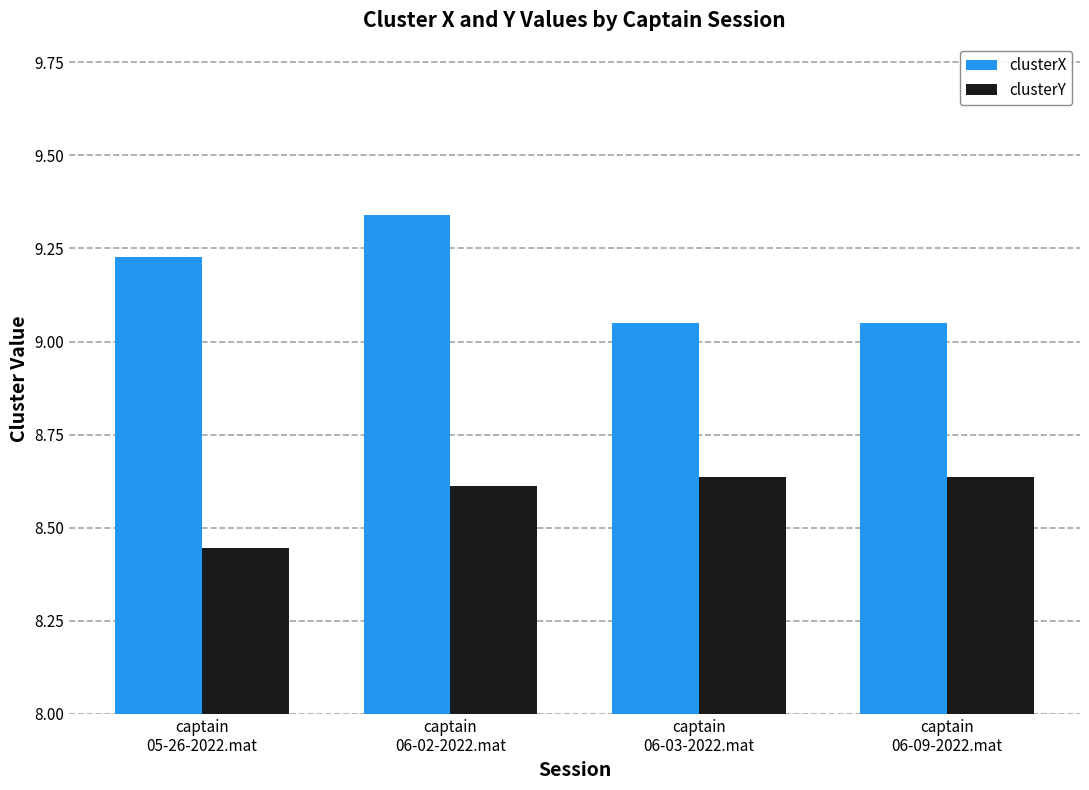

At how many categories does at least one series exceed 8?

4